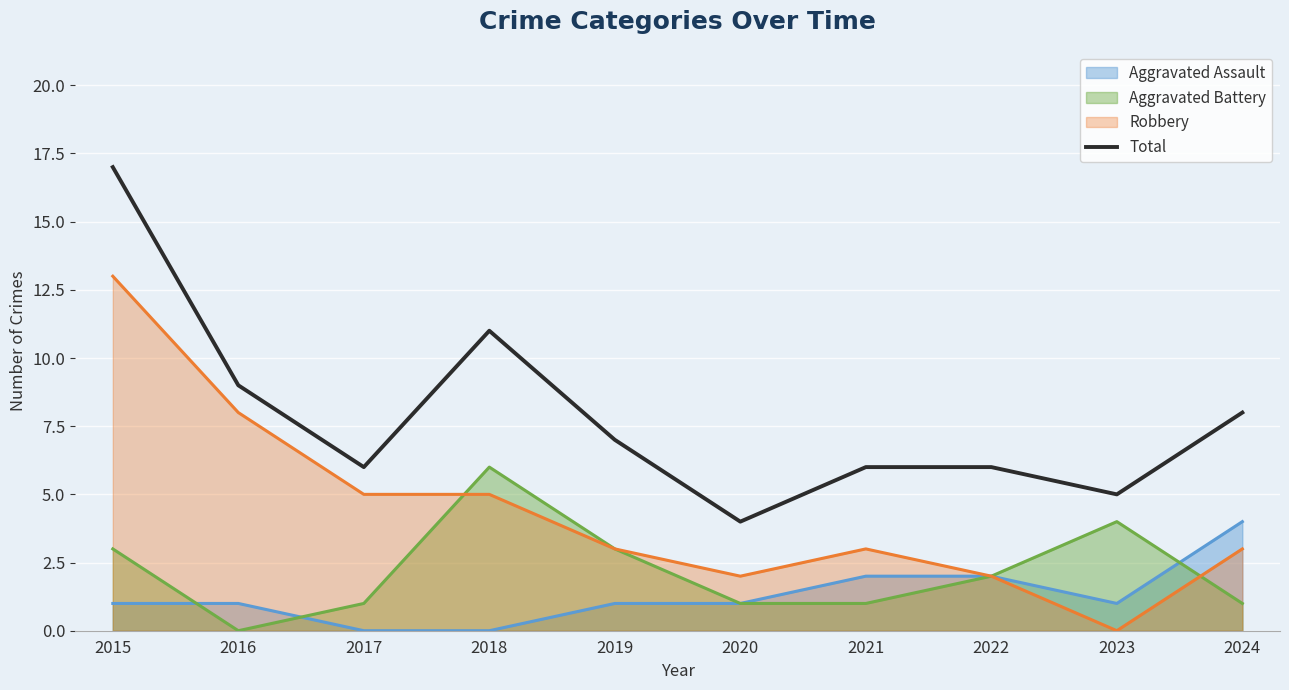

What is the smallest value displayed?

0